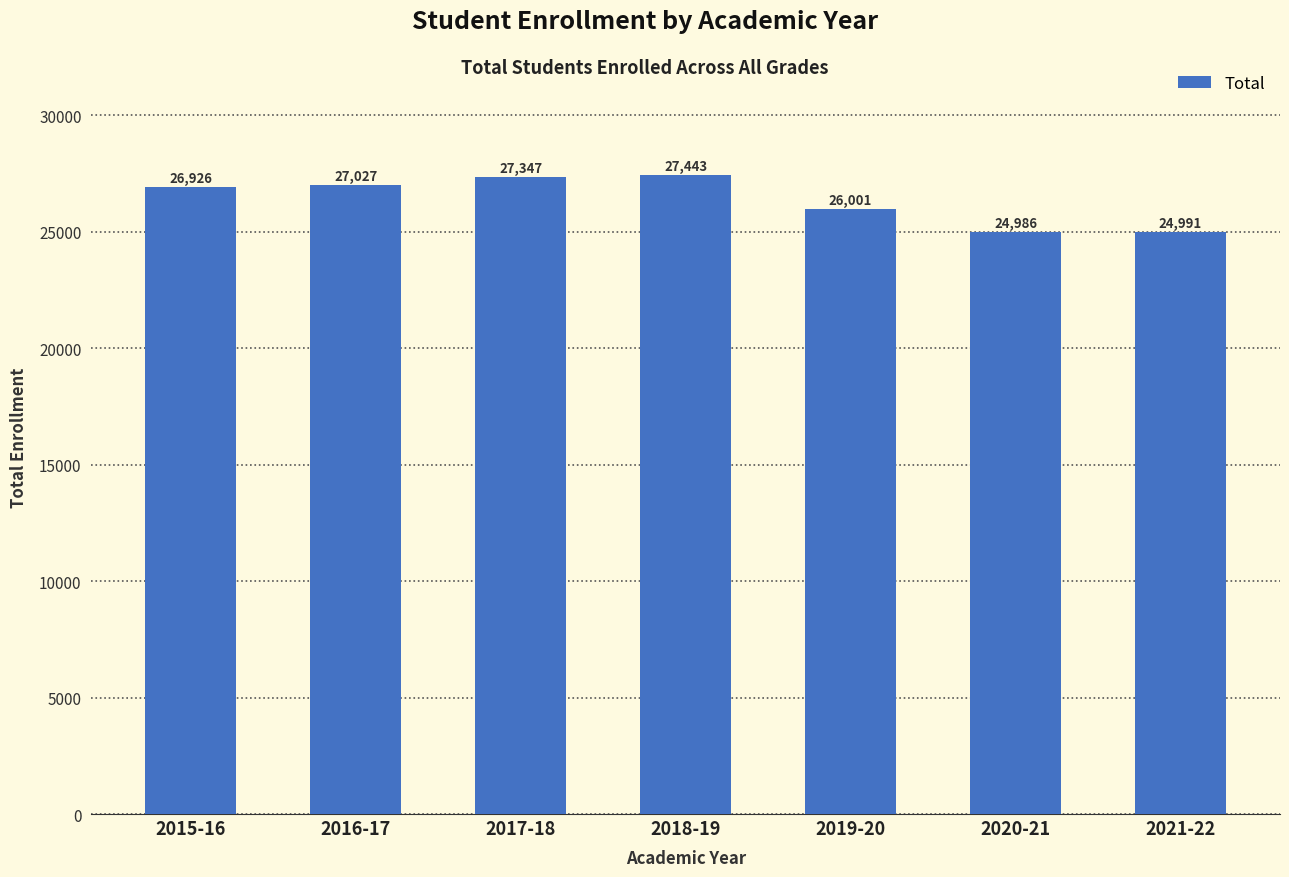

Approximately how many times larger is the value at 2019-20 compared to 2016-17?

1.0